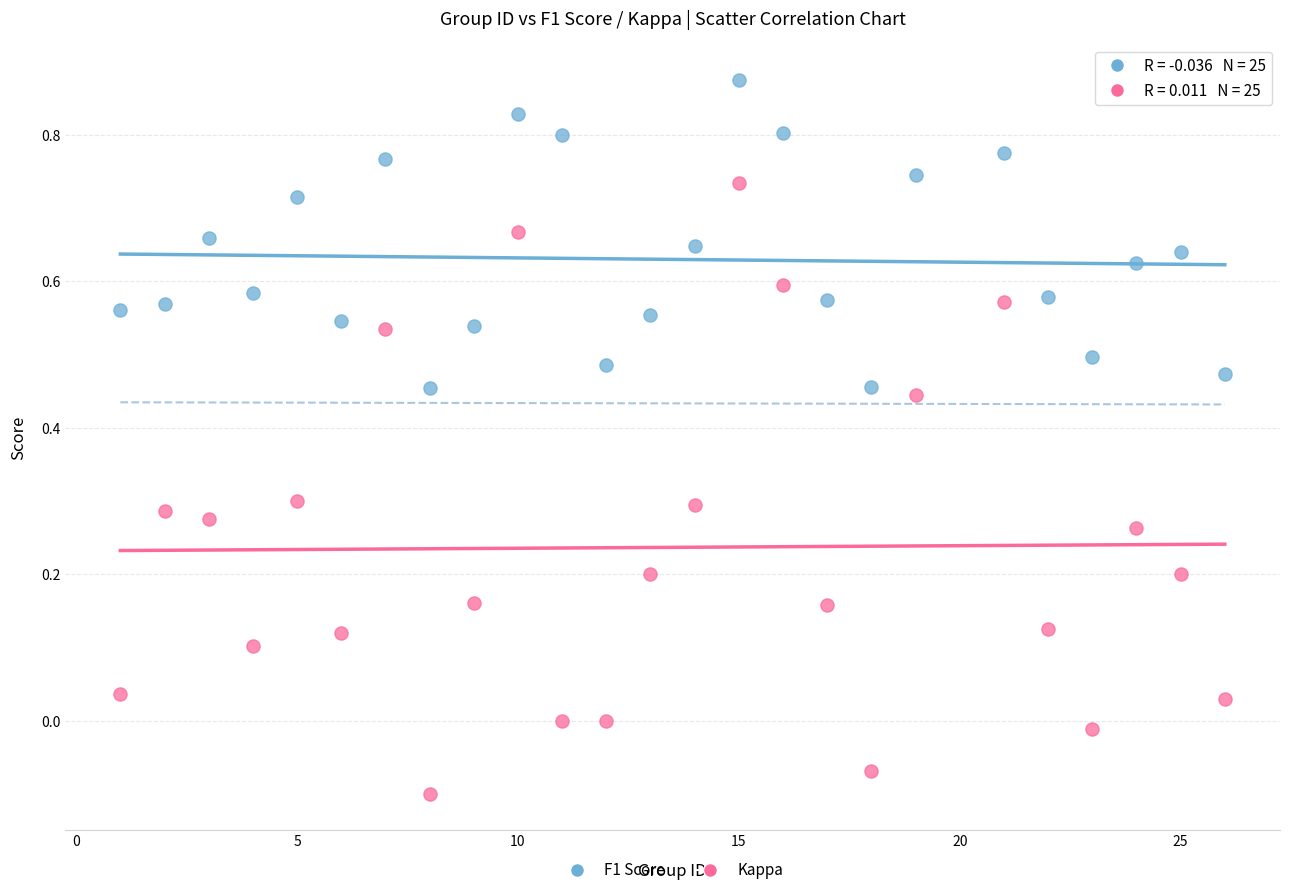

Which series contains the lowest Y value?

Kappa